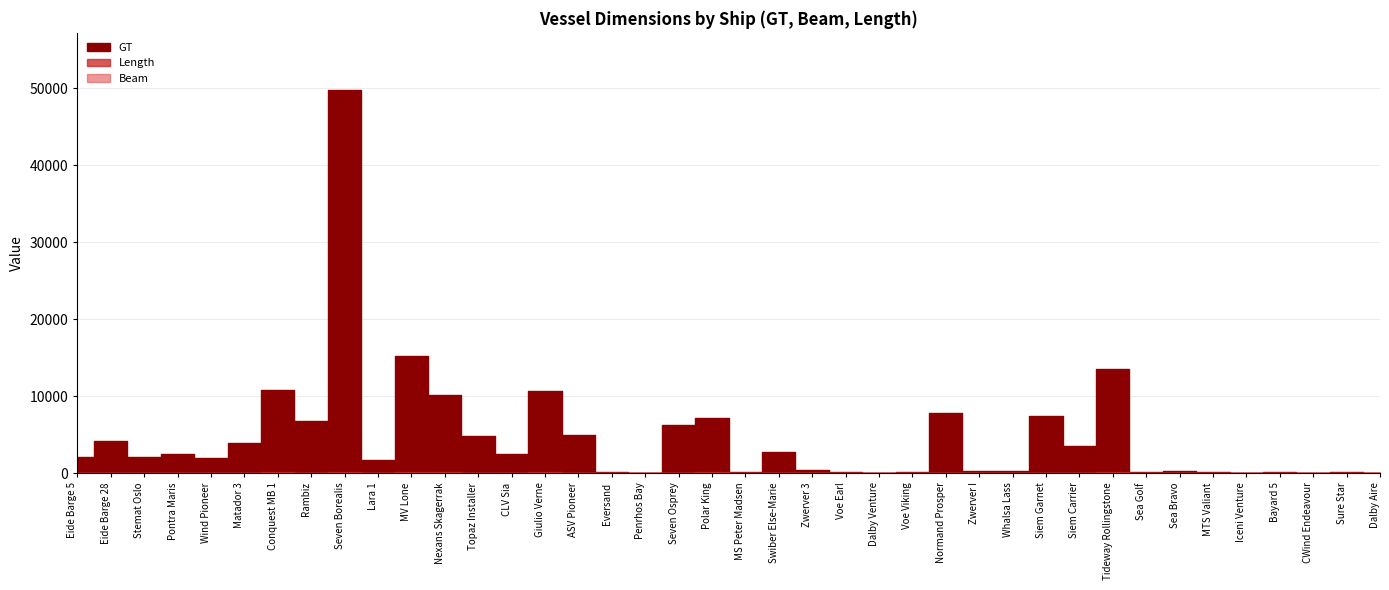

What is the smallest value displayed?

6.1